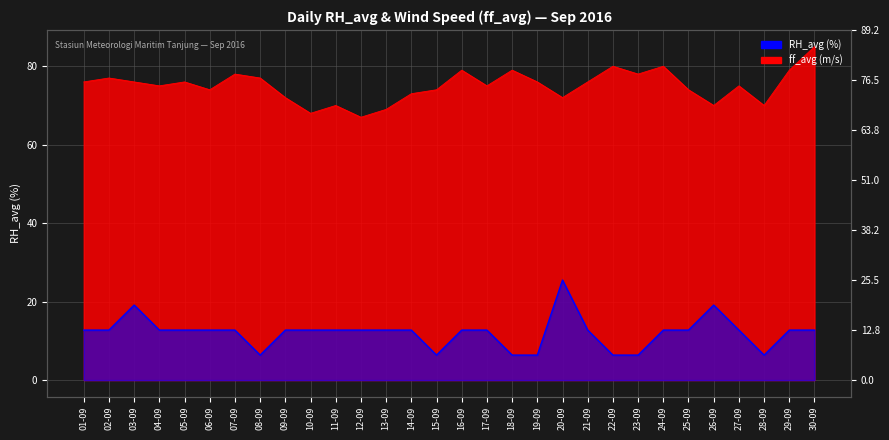

Read the RH_avg value at 21-09.

76.0